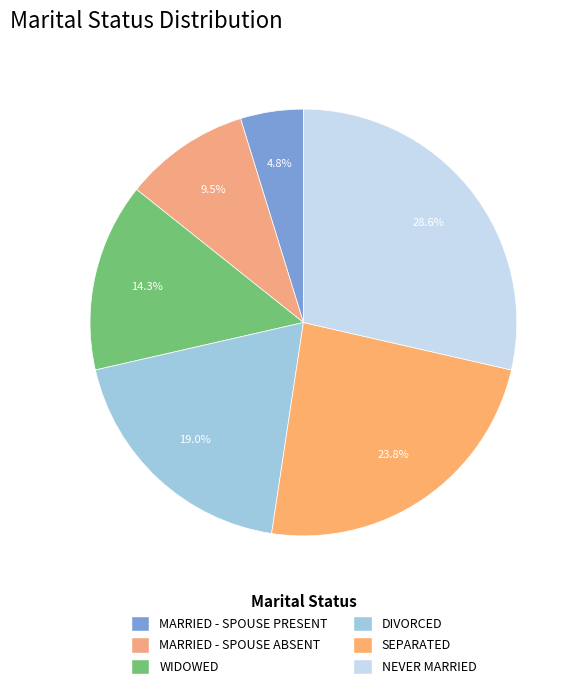

Combined, do DIVORCED and MARRIED - SPOUSE ABSENT account for over 50%?

No